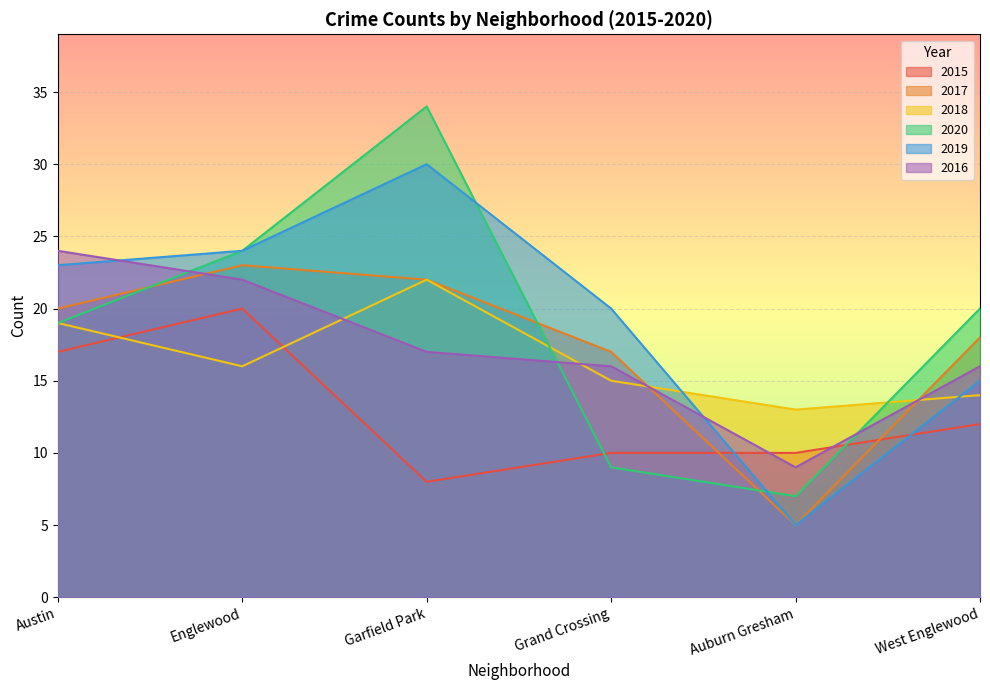

Is it true that 2018 equals 13 at Auburn Gresham?

True